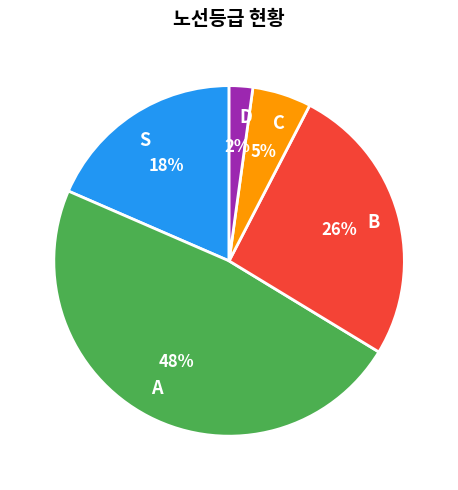

Do D and S together represent more than half of the pie?

No